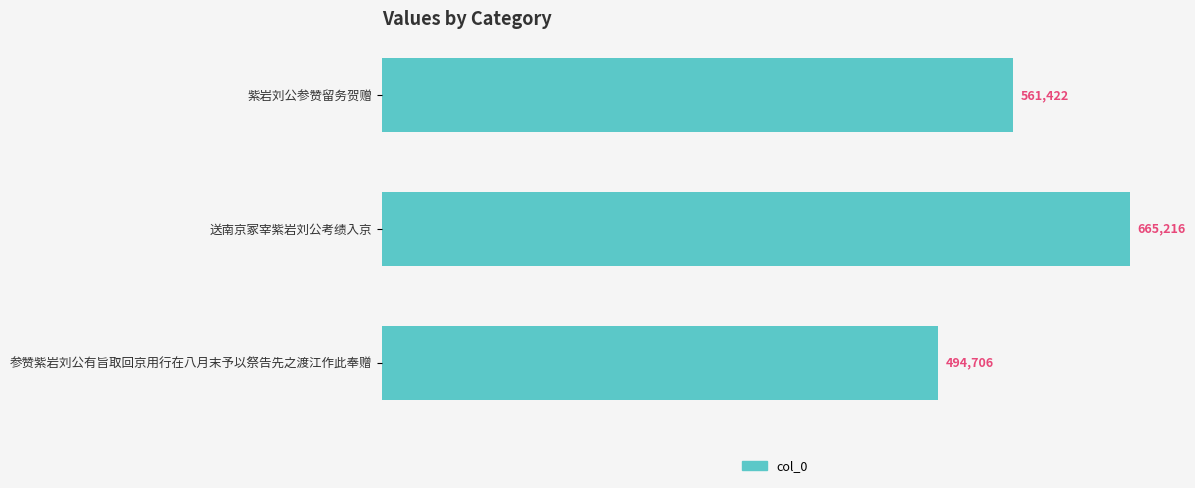

Are the bars horizontal?

Yes